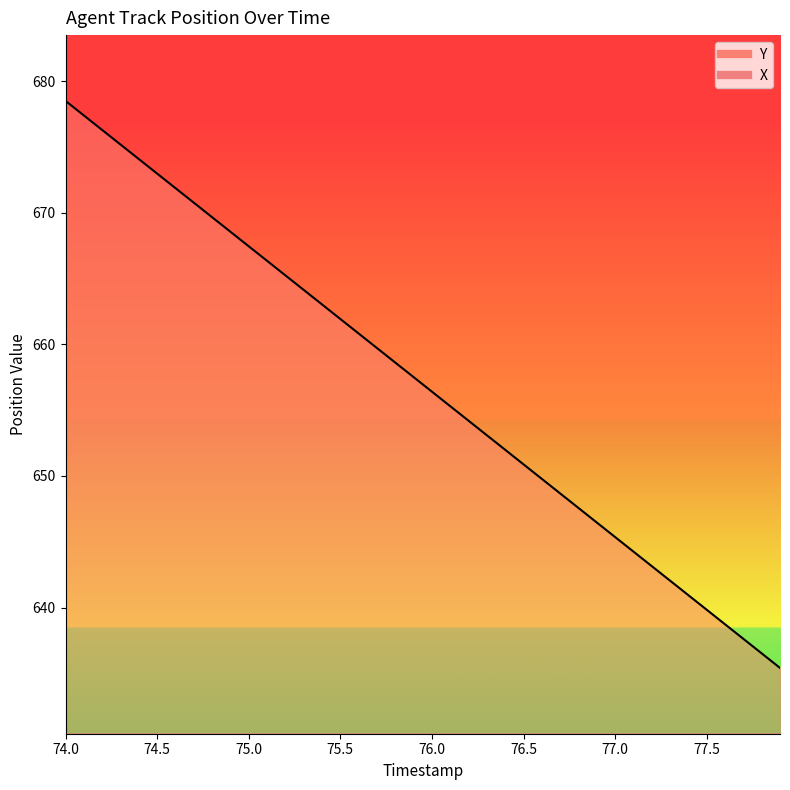

True or false: X has a value of 105.9 at 75.0.

False